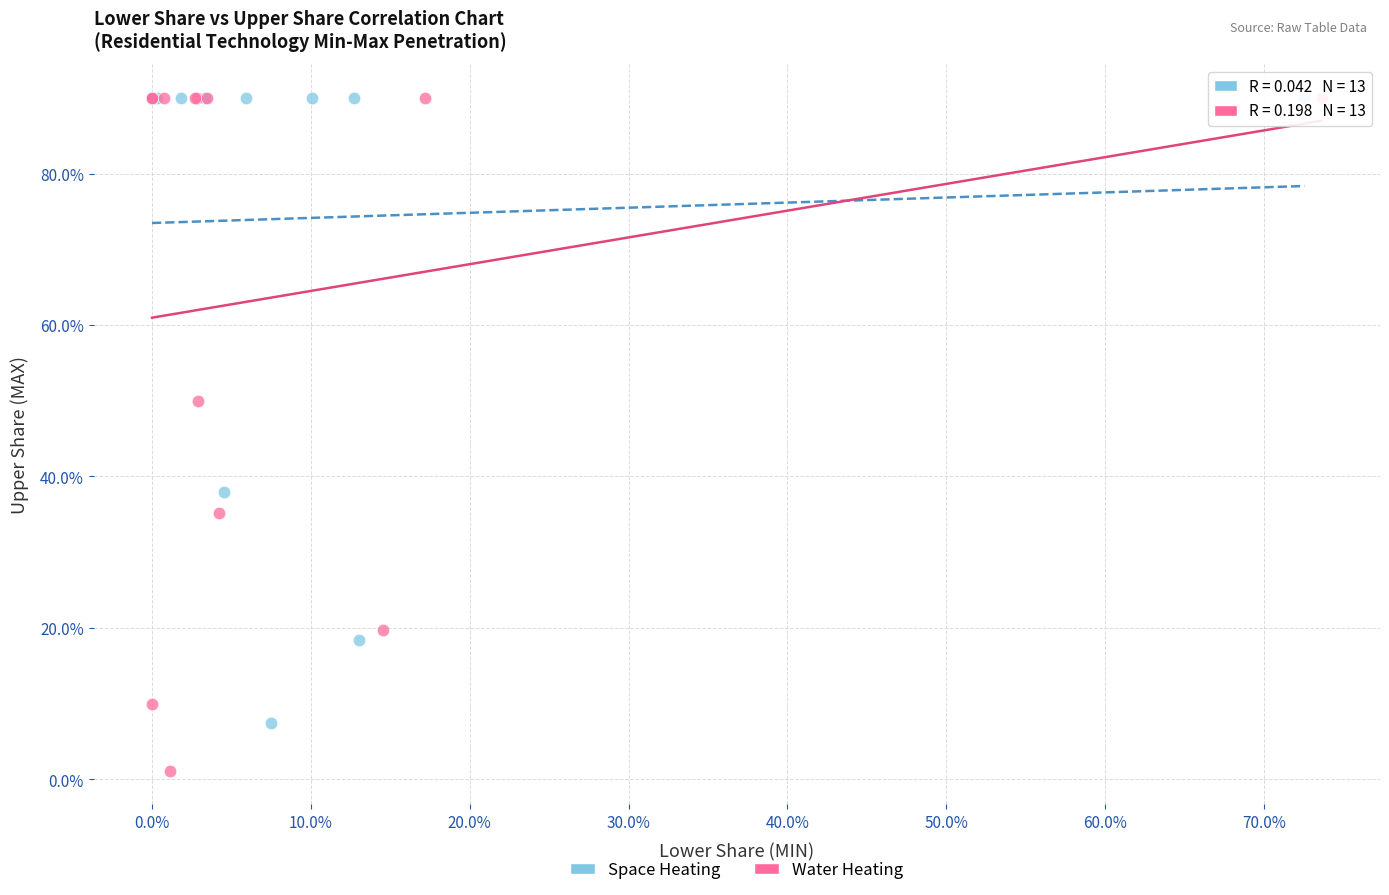

Which series has the largest Y range (max minus min)?

Water Heating